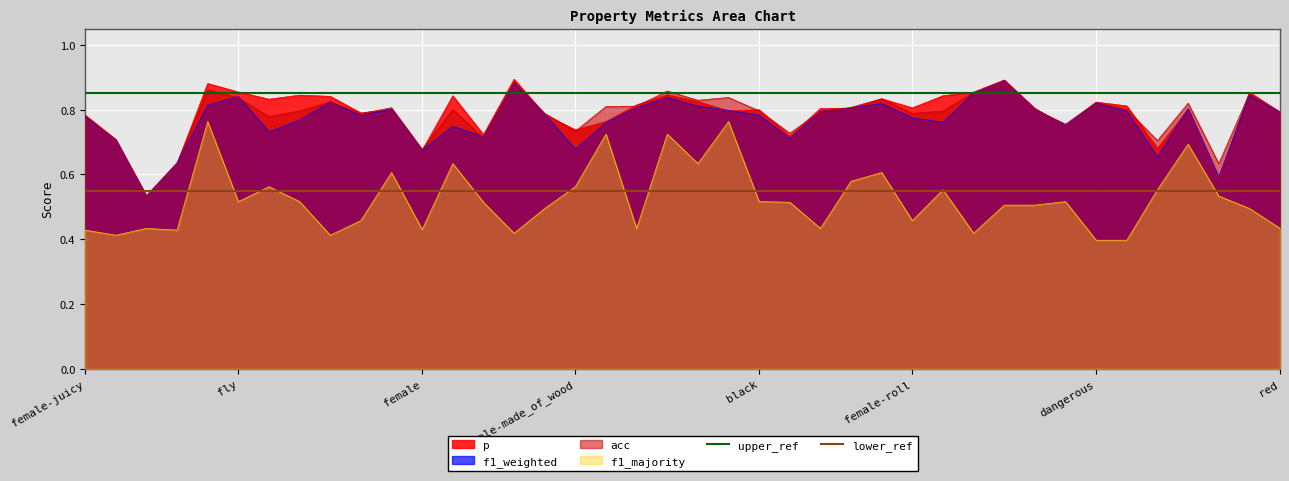

True or false: f1_majority and p cross at least once.

False